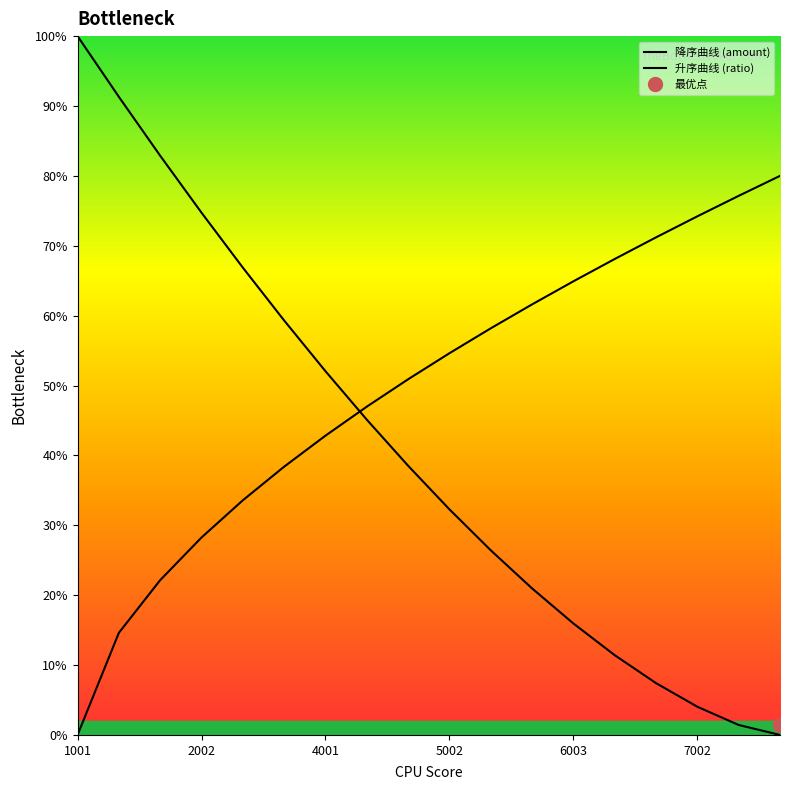

What is the sum of all 升序曲线 (ratio) values?

887.7